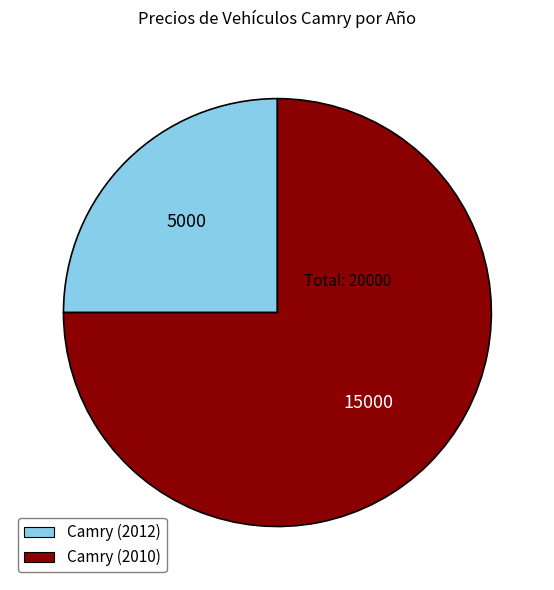

Which has a higher value, Camry (2010) or Camry (2012)?

Camry (2010)